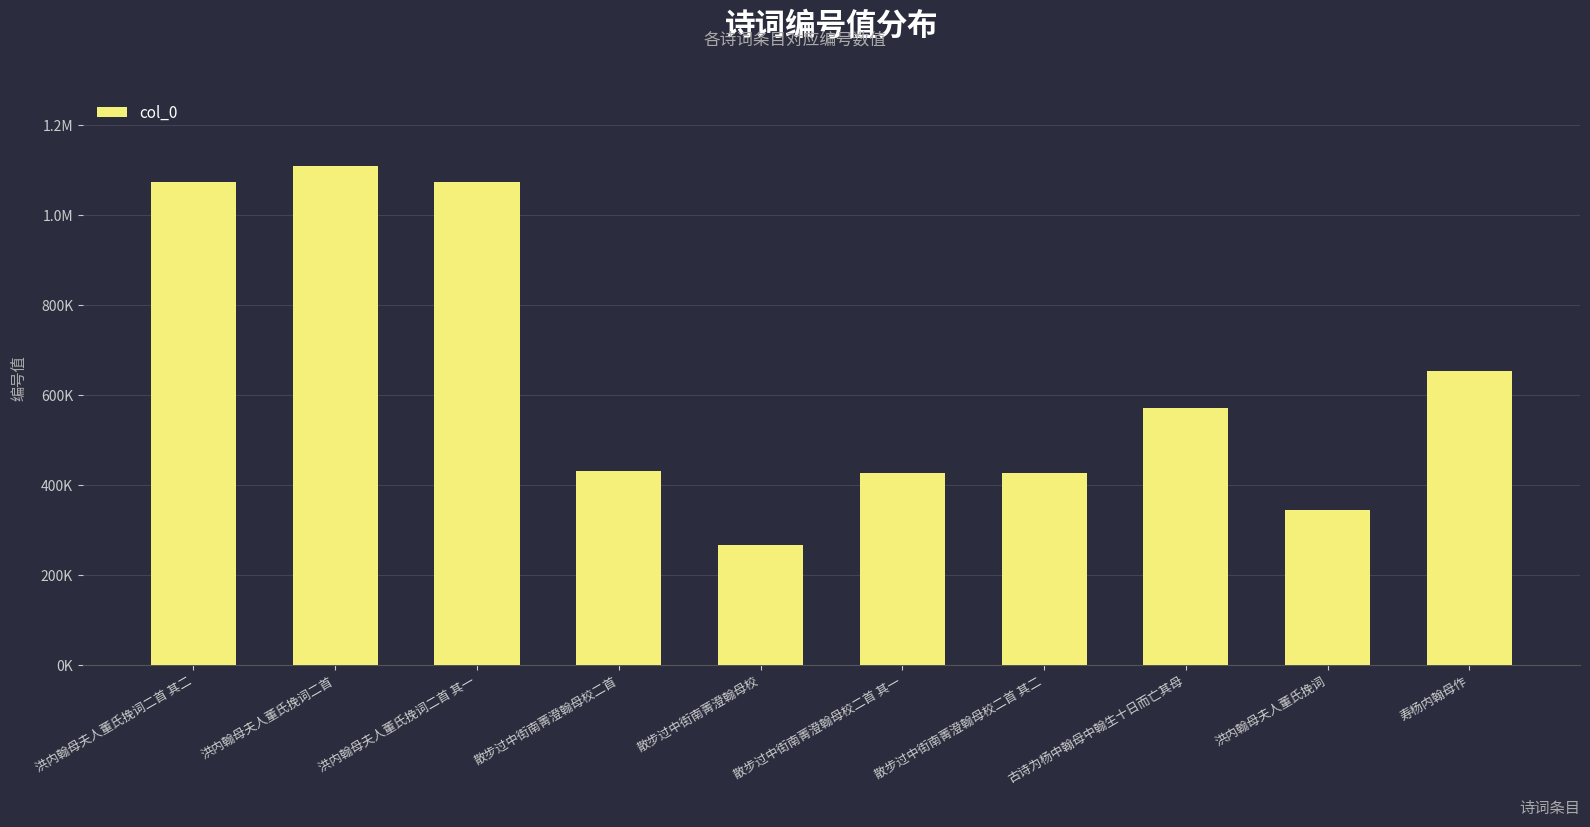

Reading left to right, extract all data points from this chart.

1073914	1110484	1073913	431448	266129	426011	426012	571835	345572	654650